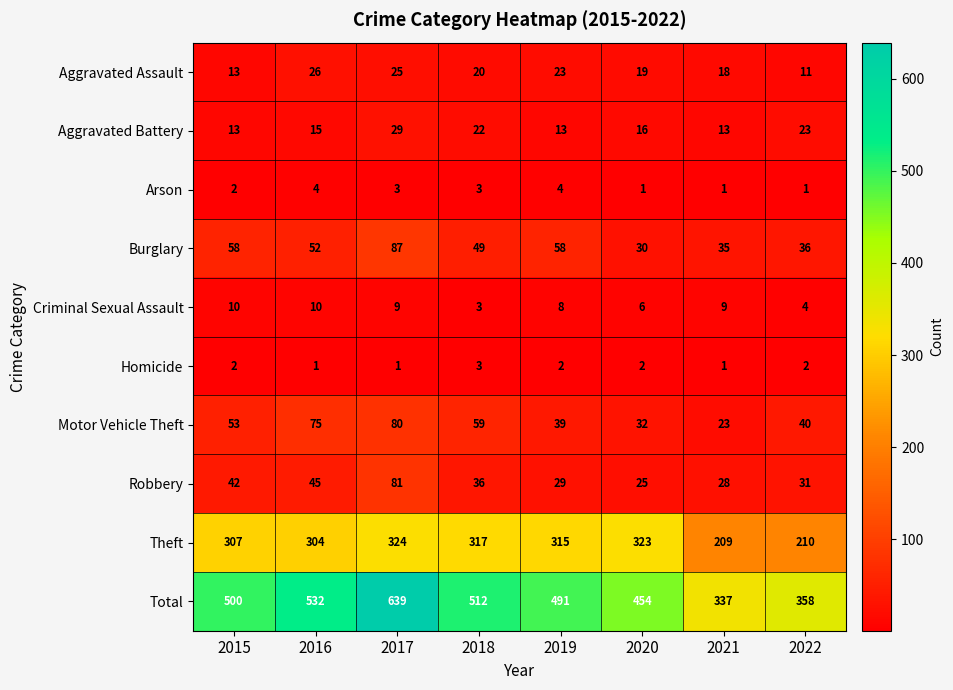

List the series in order of their peak value, lowest first.

Homicide, Arson, Criminal Sexual Assault, Aggravated Assault, Aggravated Battery, Motor Vehicle Theft, Robbery, Burglary, Theft, Total